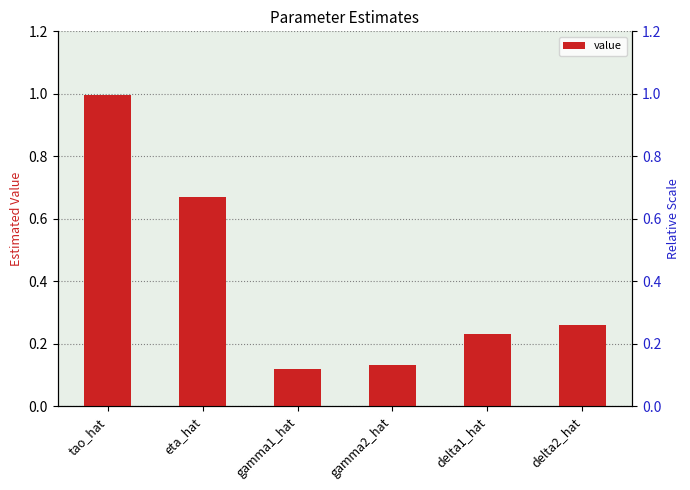

Rank the categories by value from highest to lowest.

tao_hat, eta_hat, delta2_hat, delta1_hat, gamma2_hat, gamma1_hat